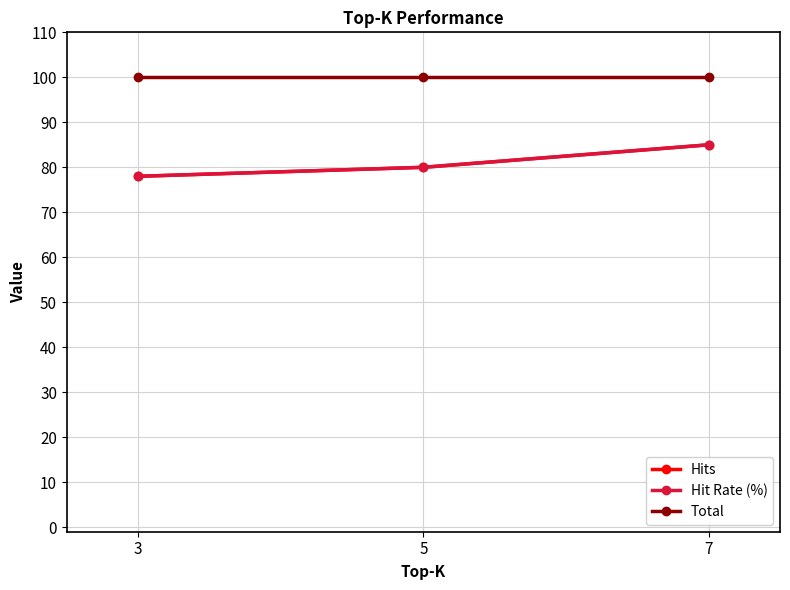

At which category is the sum across all series the highest?

7